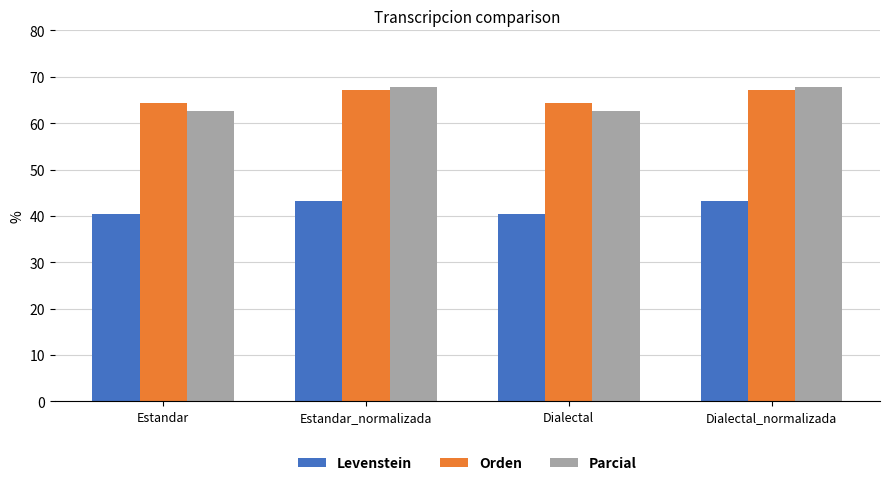

What is the maximum value for Parcial?

67.9